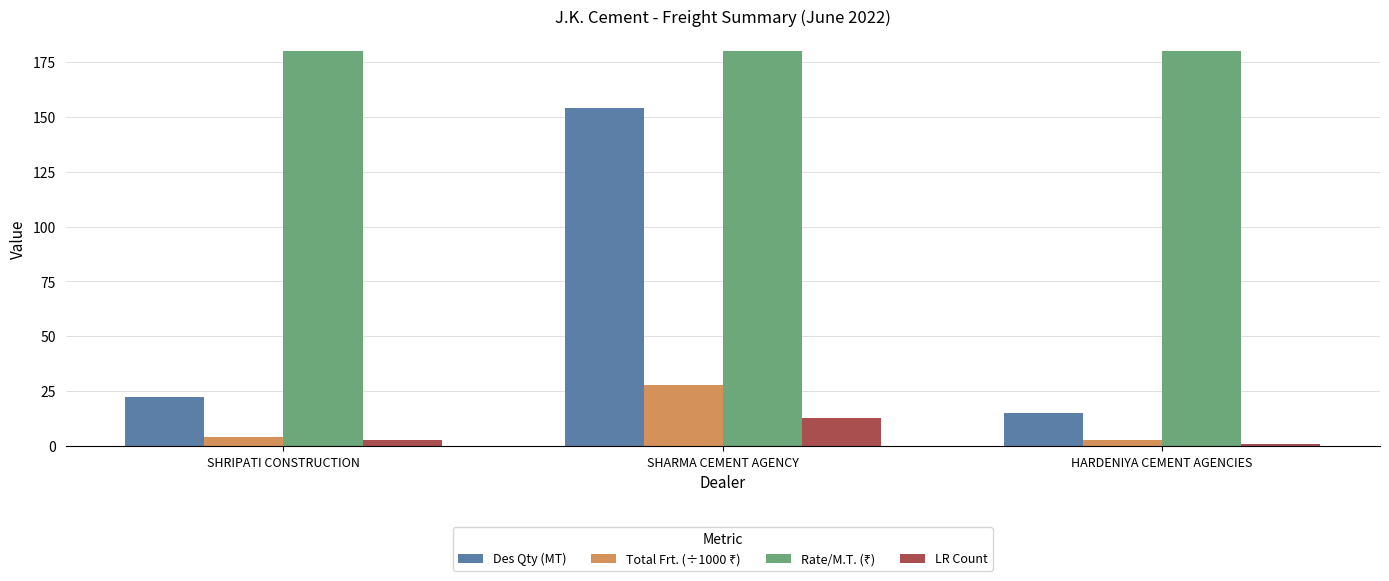

Which series changed the most between SHARMA CEMENT AGENCY and HARDENIYA CEMENT AGENCIES?

Des Qty (MT)